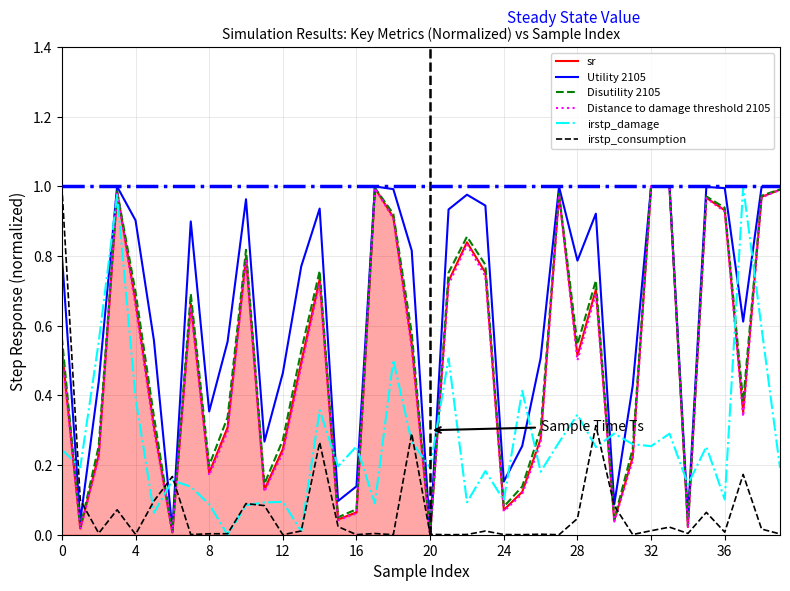

What is the sum of all irstp_consumption values?

3.0